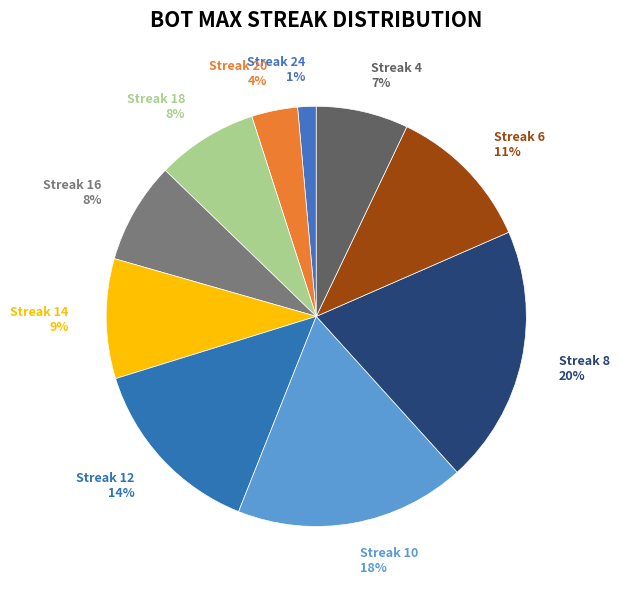

Is there a majority slice in this chart?

No